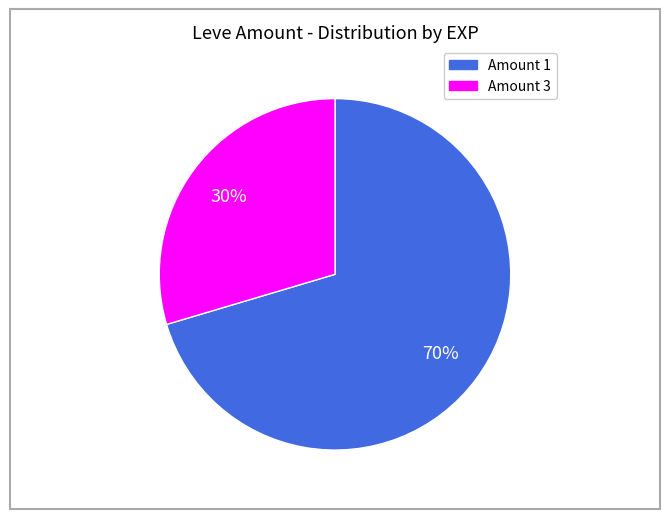

Does any single category account for the majority?

Yes